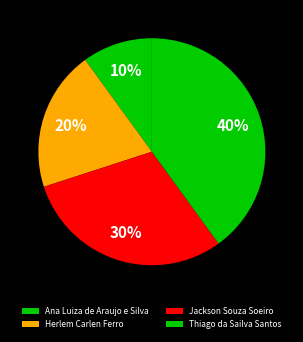

To the nearest percent, what percentage of the pie is Ana Luiza de Araujo e Silva?

10%